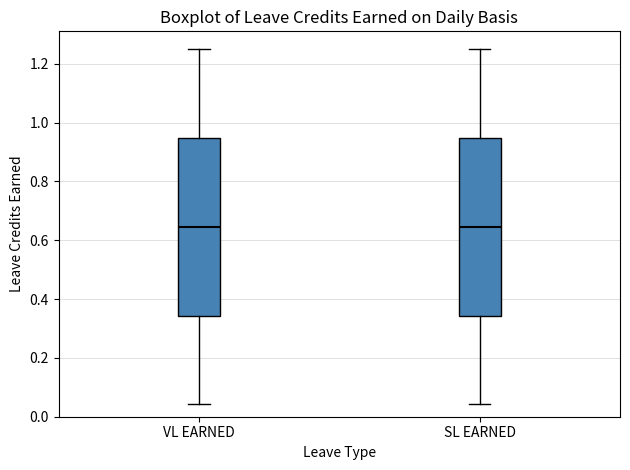

Reading left to right, transcribe this box plot: for each box, give where its median line is, the range the box spans, and where its two whiskers end, as read against the y-axis. The values are not printed on the chart, so give them approximately, as read against the axis.

VL EARNED: median 0.64, box 0.34 to 0.94, whiskers 0.04 to 1.26
SL EARNED: median 0.64, box 0.34 to 0.94, whiskers 0.04 to 1.26